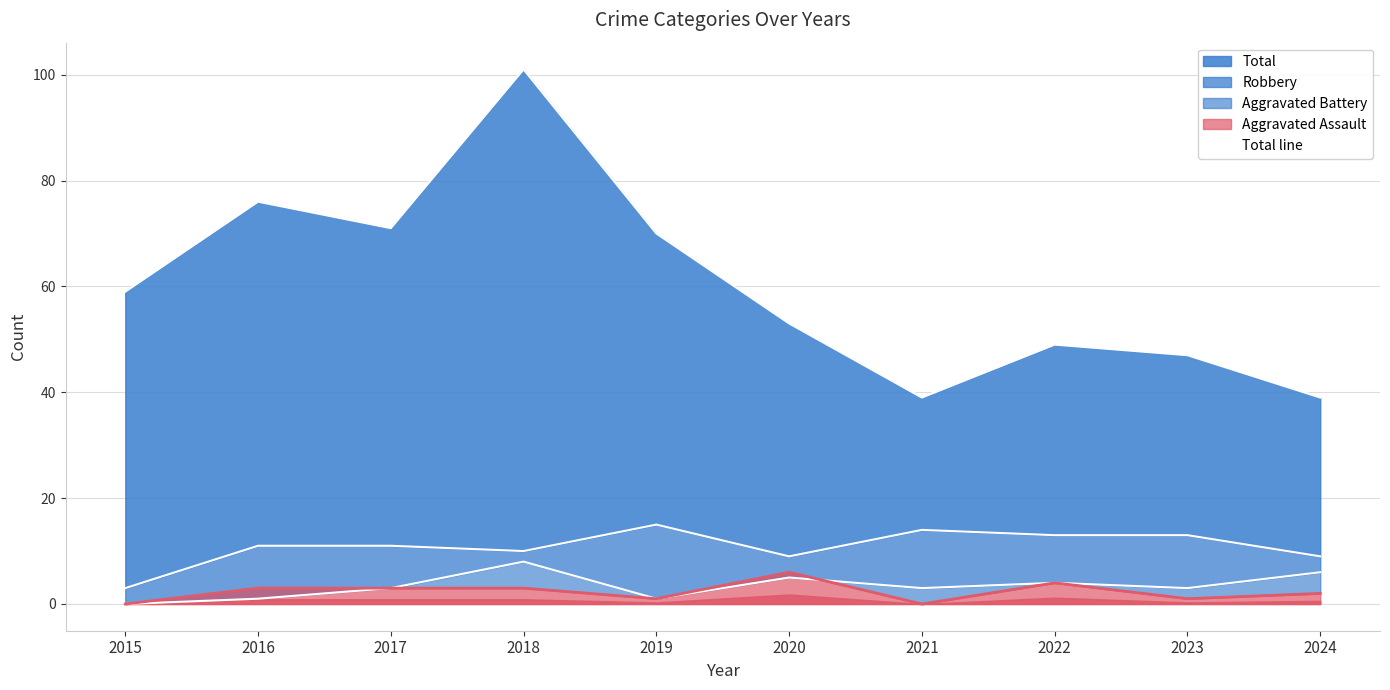

Is the value of Total line at 2023 greater than the value of Robbery line at 2016?

Yes